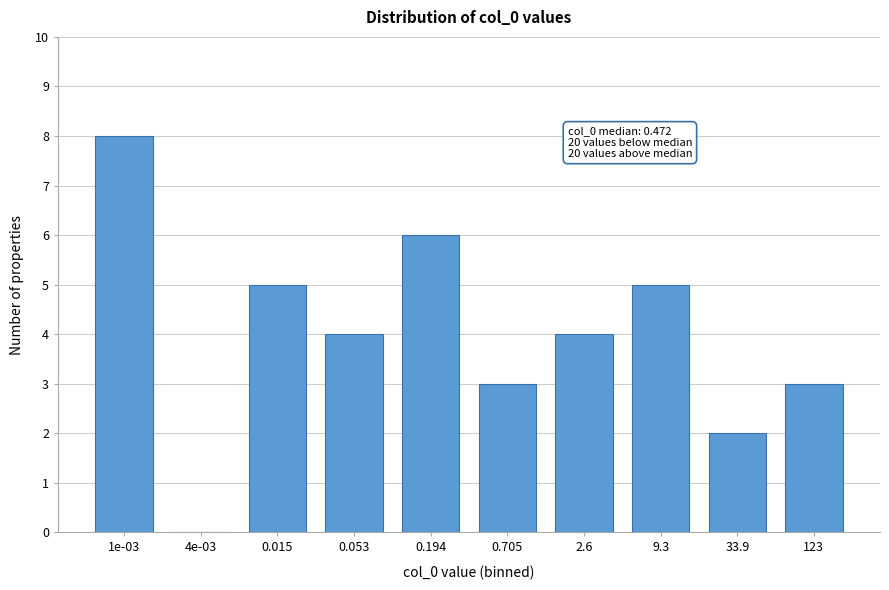

Reading right to left, extract all data points from this chart.

123=3	33.9=2	9.3=5	2.6=4	0.705=3	0.194=6	0.053=4	0.015=5	4e-03=0	1e-03=8